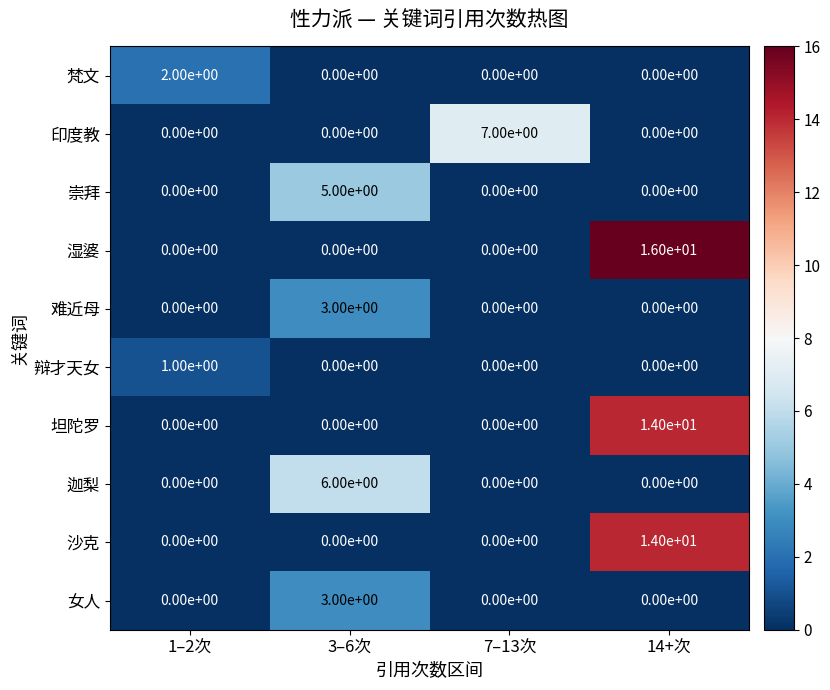

True or false: 印度教 has a value of 0 at 1–2次.

True